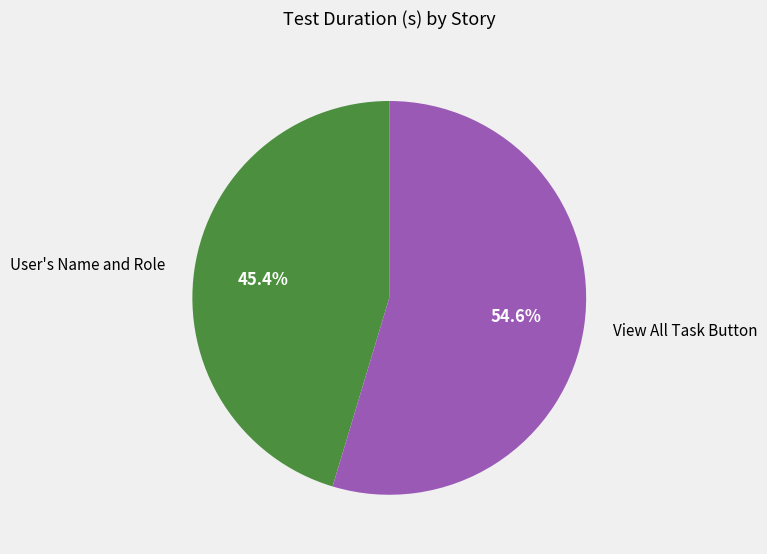

To the nearest percent, what percentage of the pie is View All Task Button?

55%